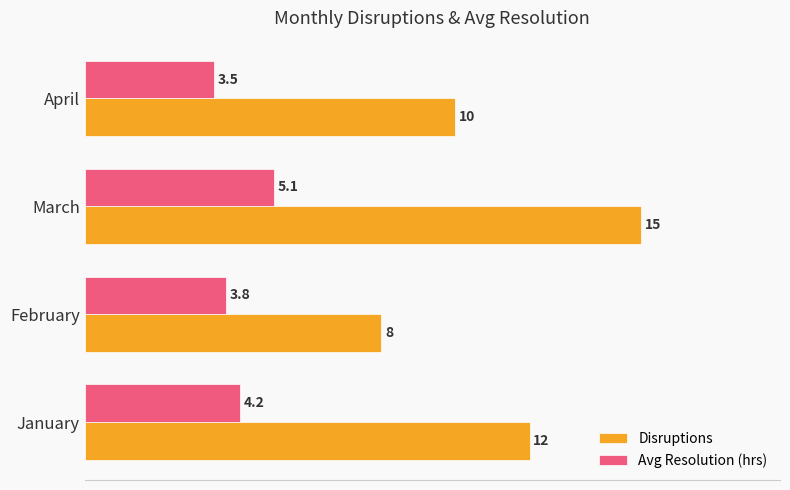

Rank the series by their maximum value, from highest to lowest.

Disruptions, Avg Resolution (hrs)